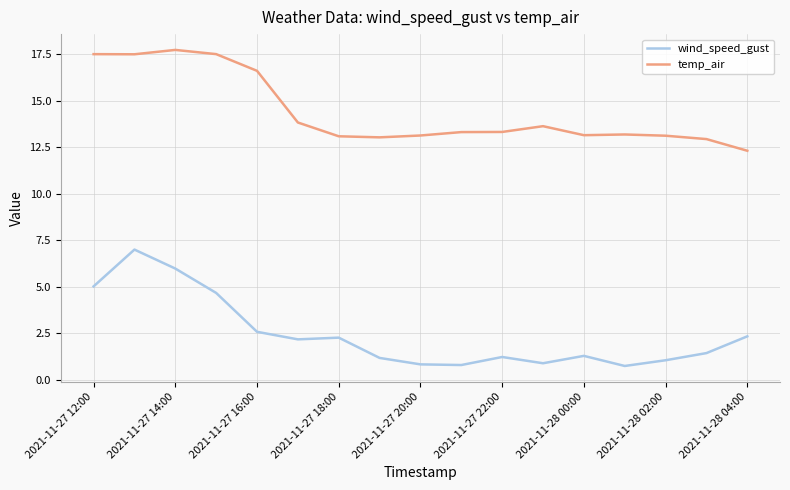

Is this an area chart (filled region under the line)?

No